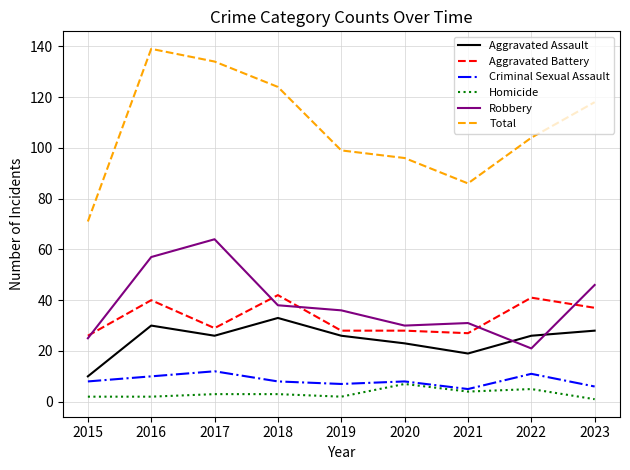

Does the chart have visible grid lines?

Yes